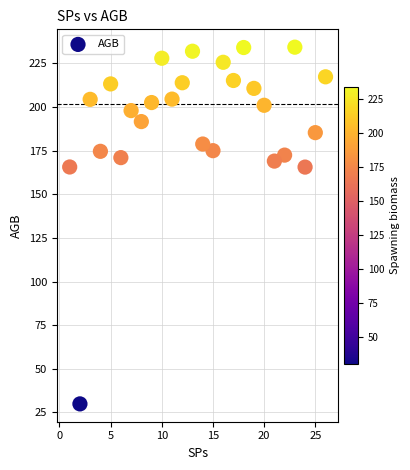

What is the range of X values (max minus min)?

25.0